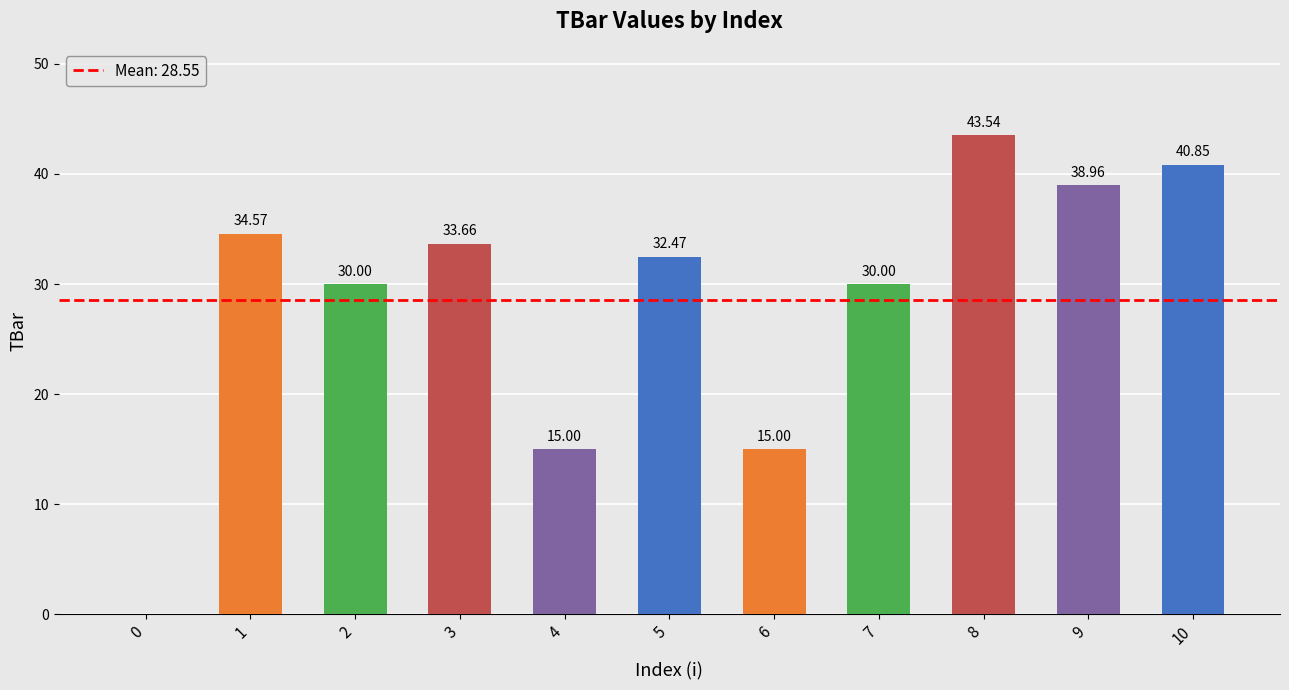

What is the maximum value shown in the chart?

43.5